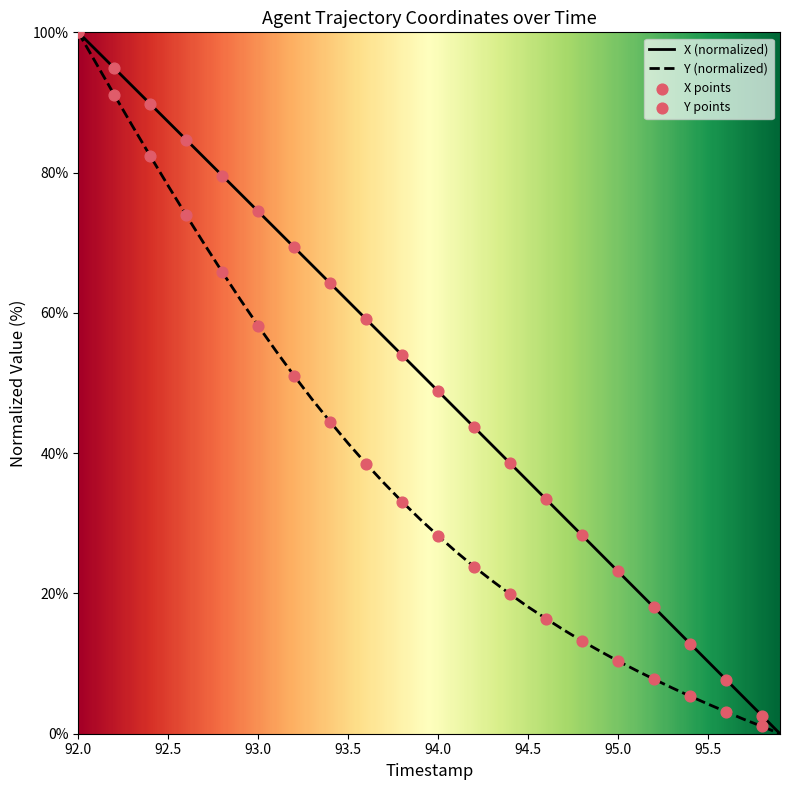

True or false: X (normalized) has a value of 59.0 at 92.0.

False